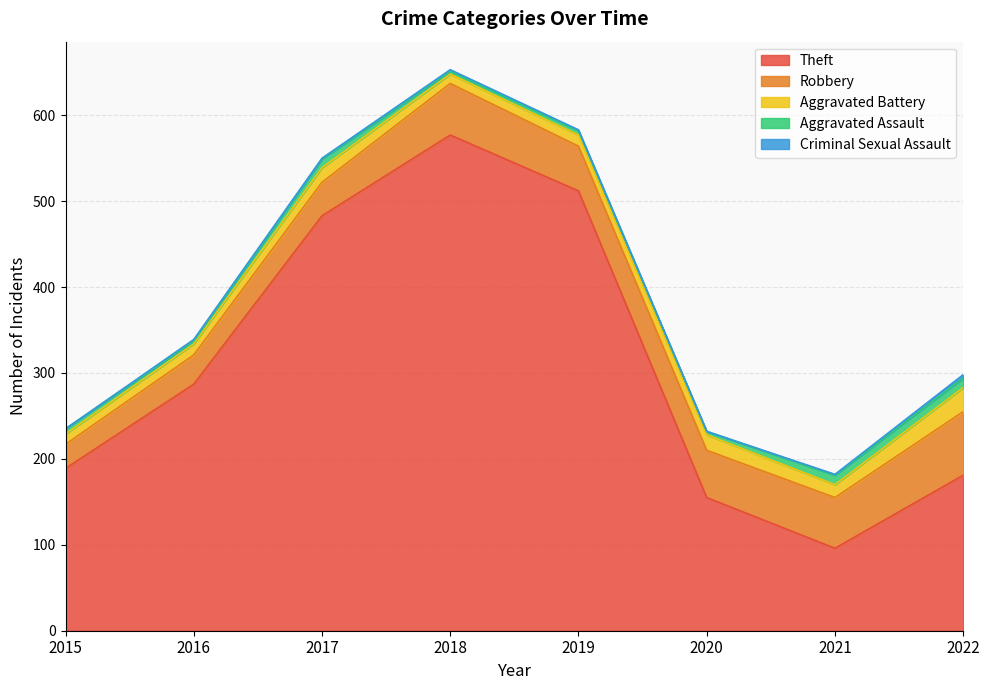

True or false: Aggravated Assault and Robbery cross at least once.

False